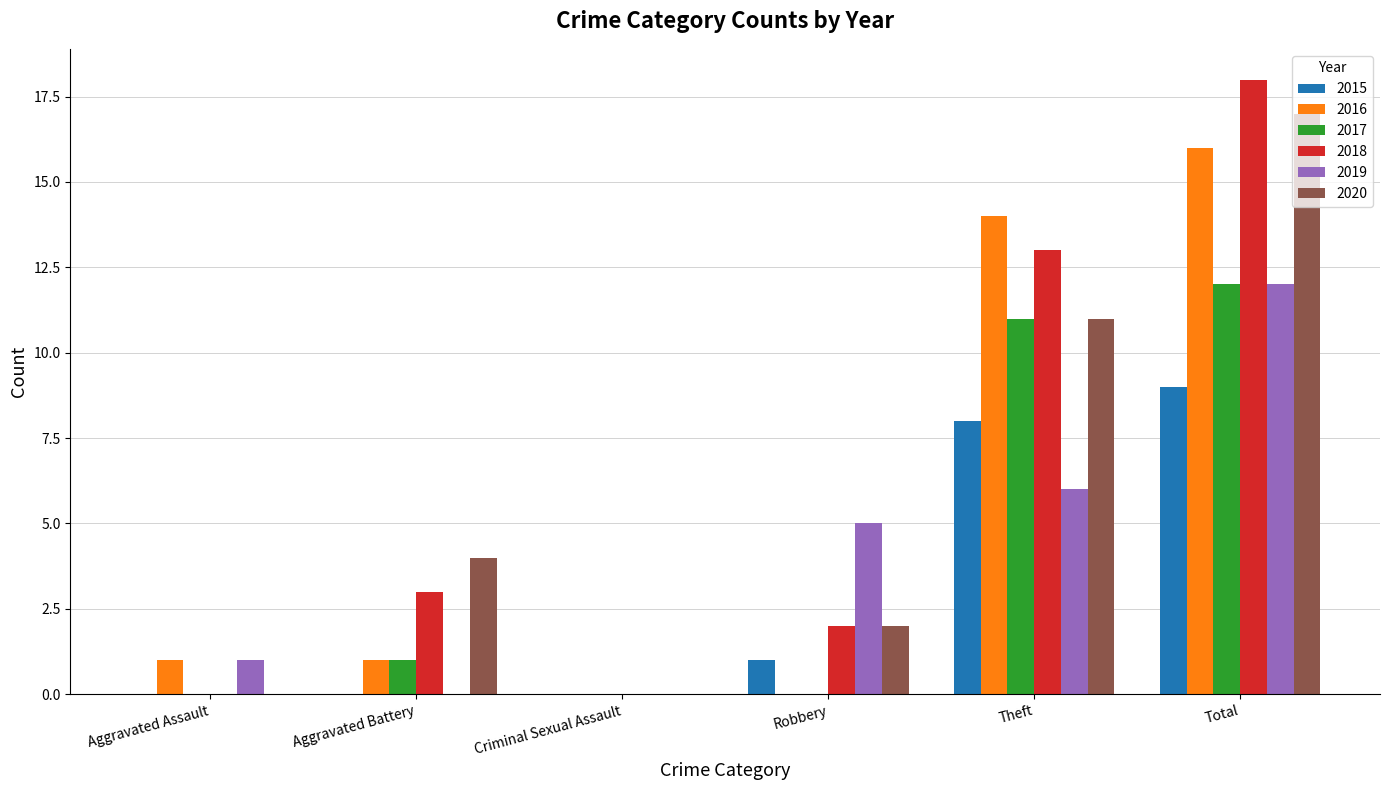

How many series are shown in this chart?

6